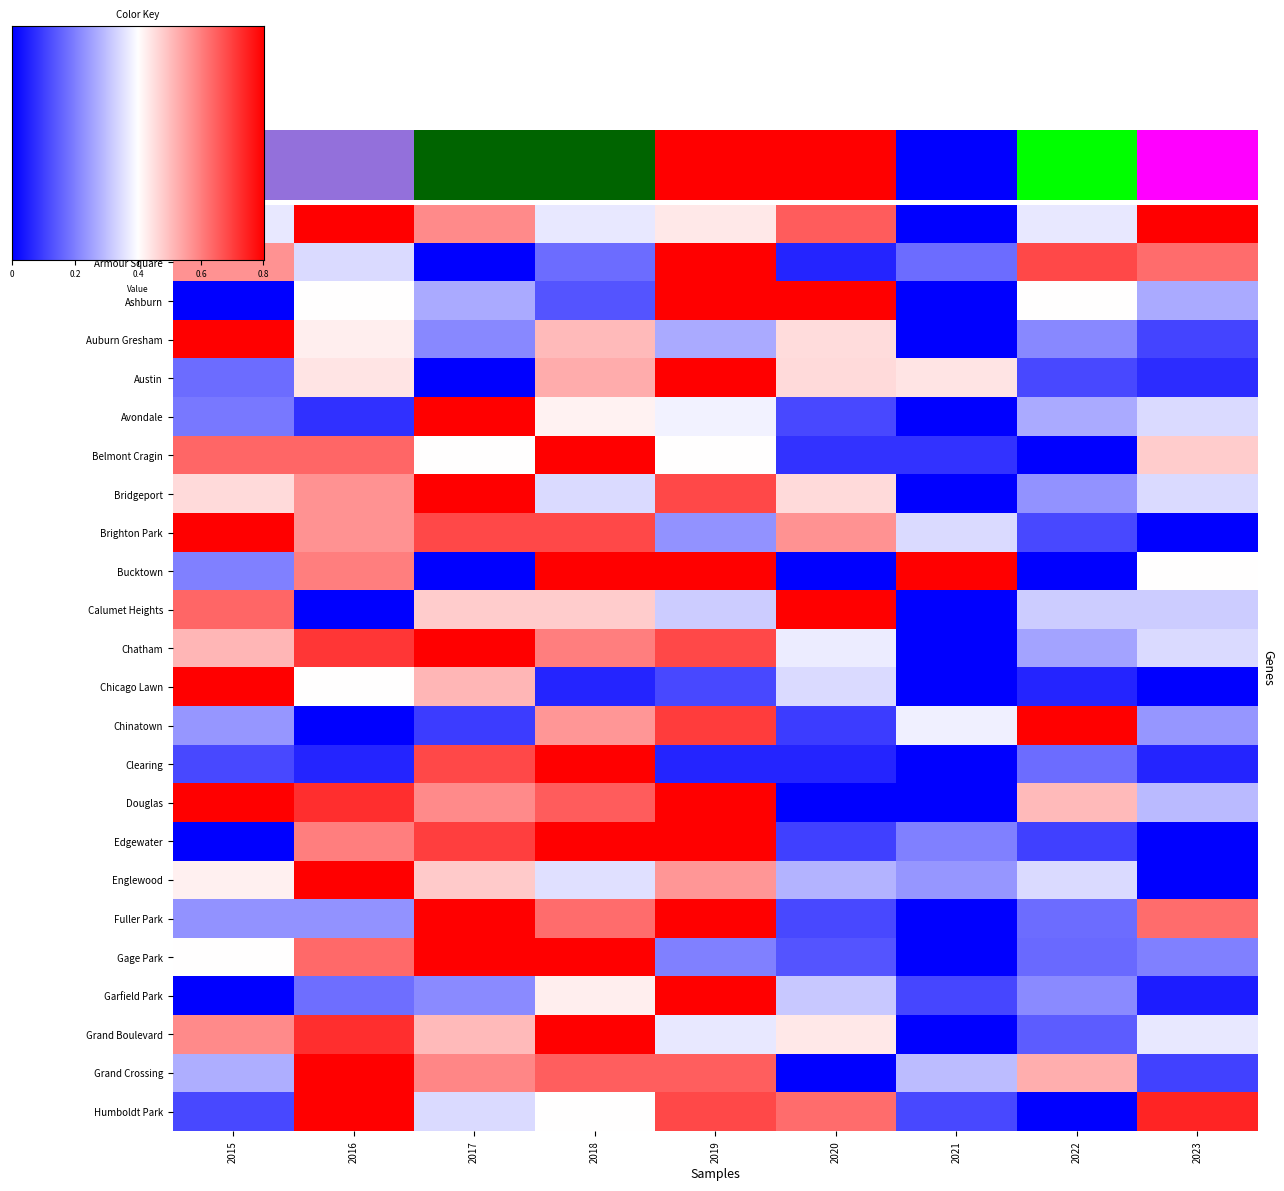

What is the total value across all series at 2019?

16.4